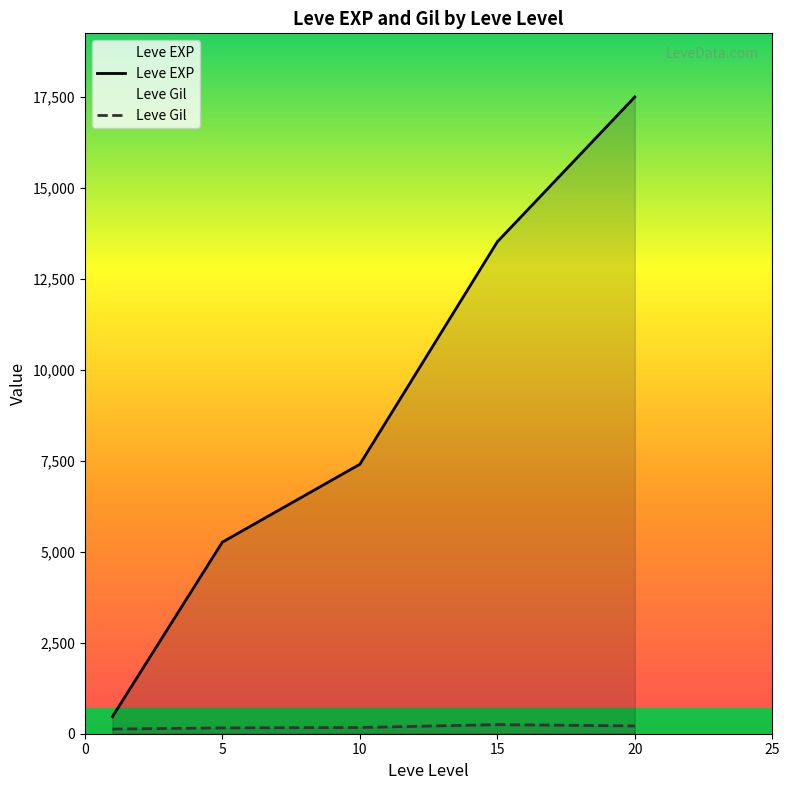

At which category is the sum across all series the highest?

20